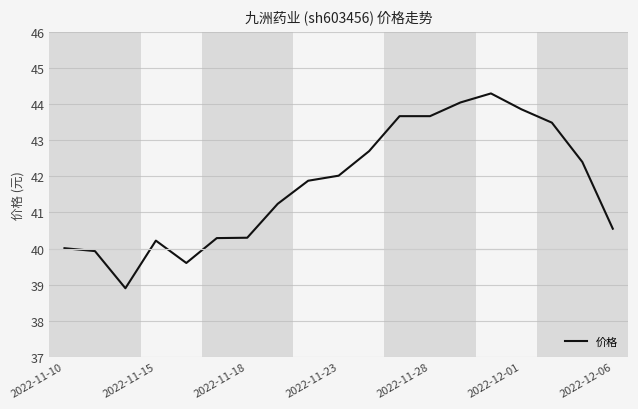

What is the difference between the maximum and minimum values?

5.4